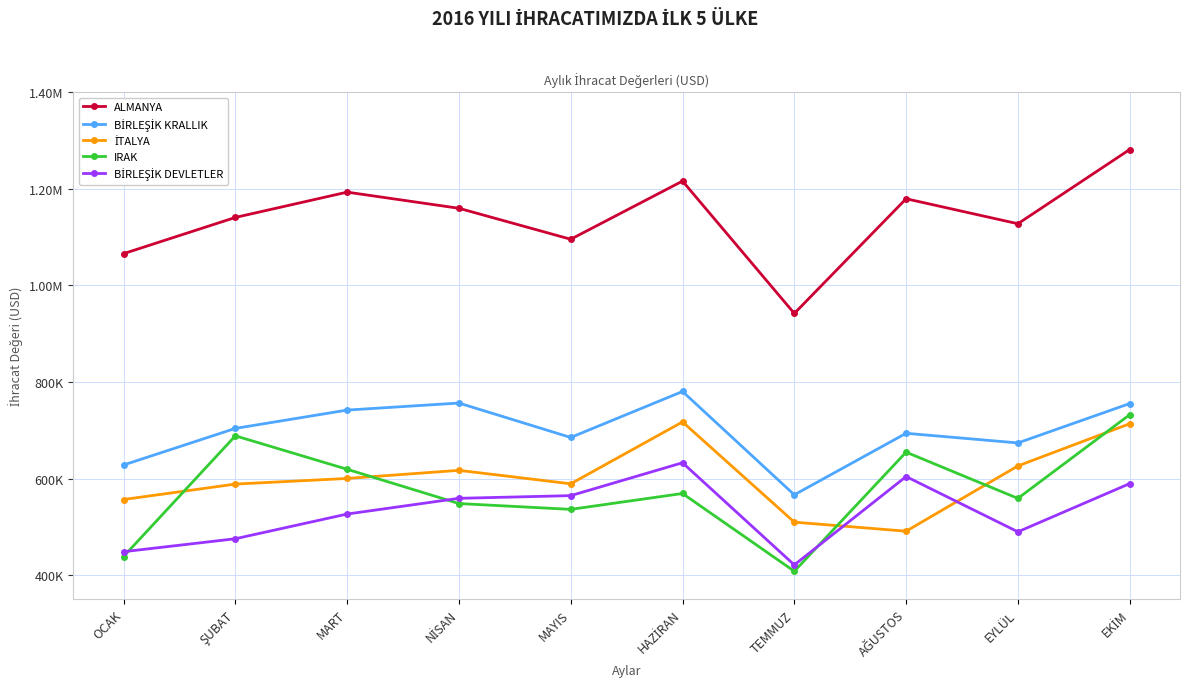

True or false: ALMANYA has a value of 335436.1 at EKİM.

False